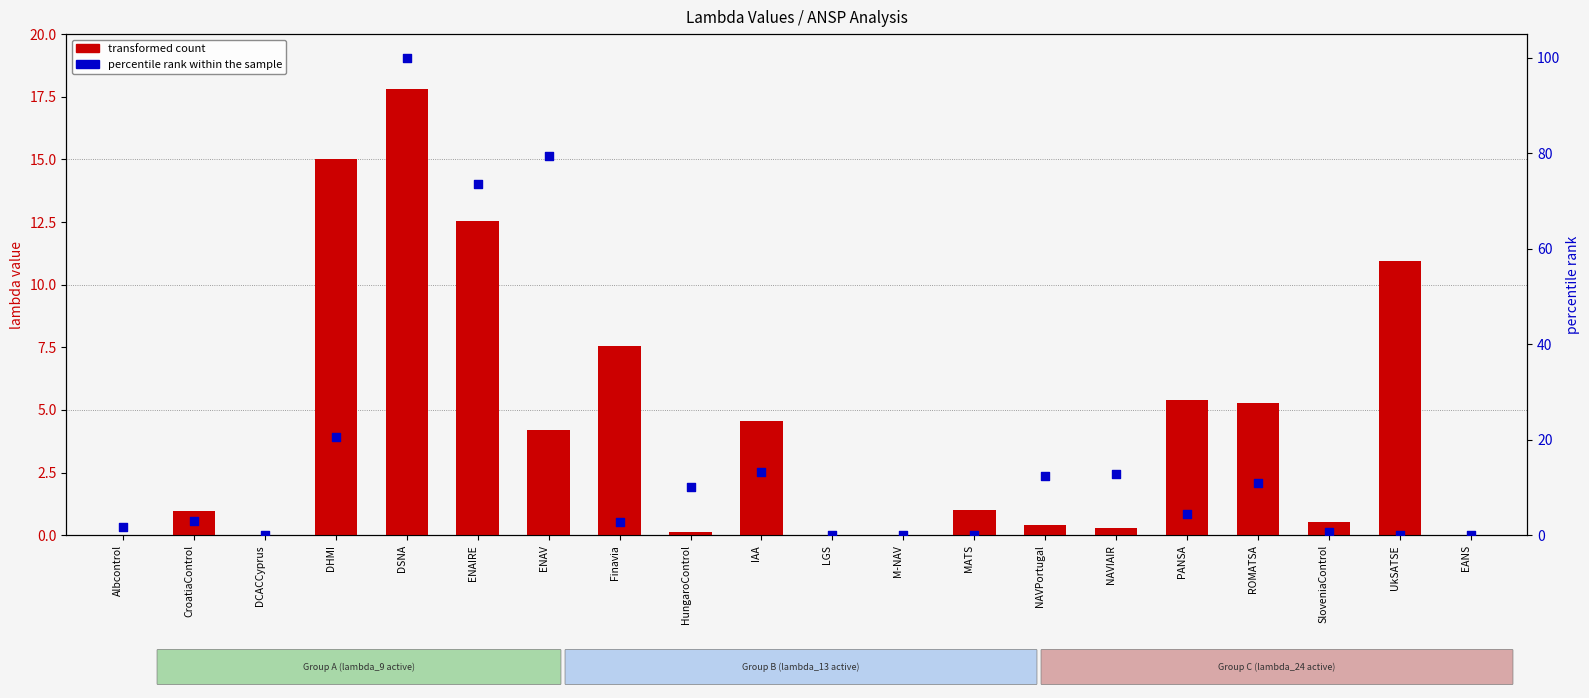

Is the value of transformed count at IAA greater than the value of percentile rank within the sample at SloveniaControl?

Yes